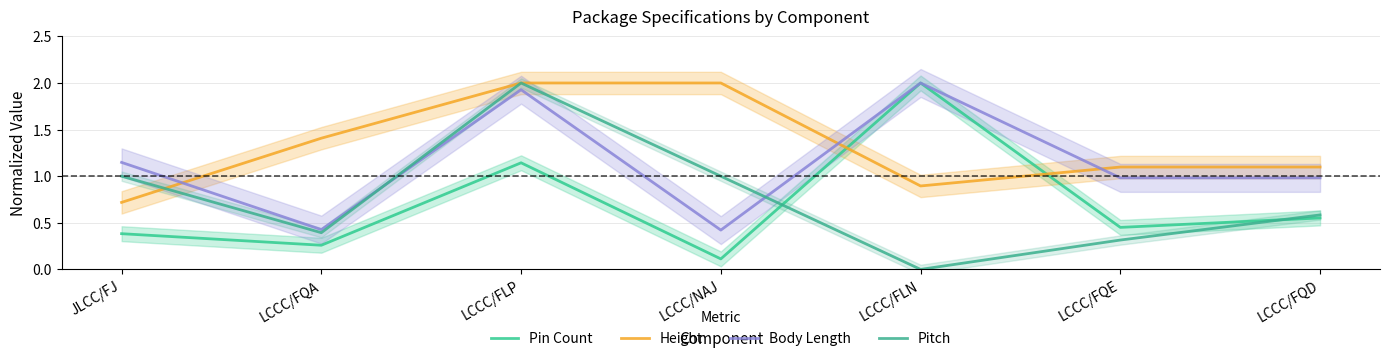

True or false: Body Length has a value of 0.7 at LCCC/FQA.

False